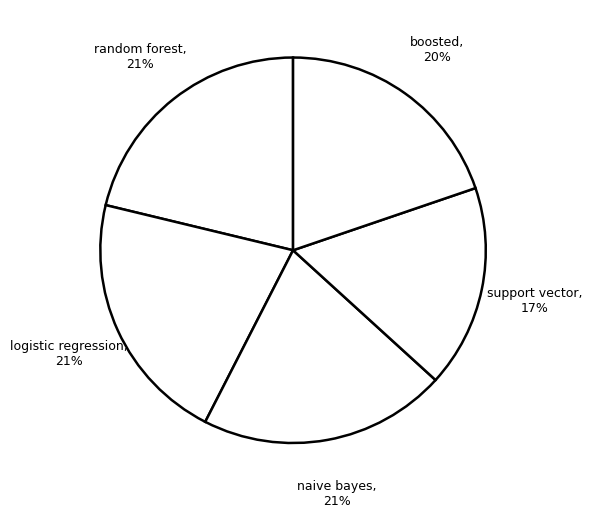

Count the number of slices in the pie.

5